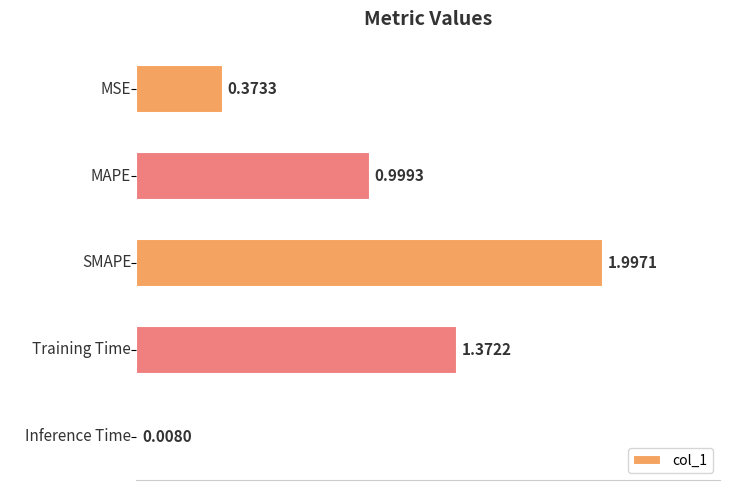

What is the change in value from MSE to MAPE?

+0.6